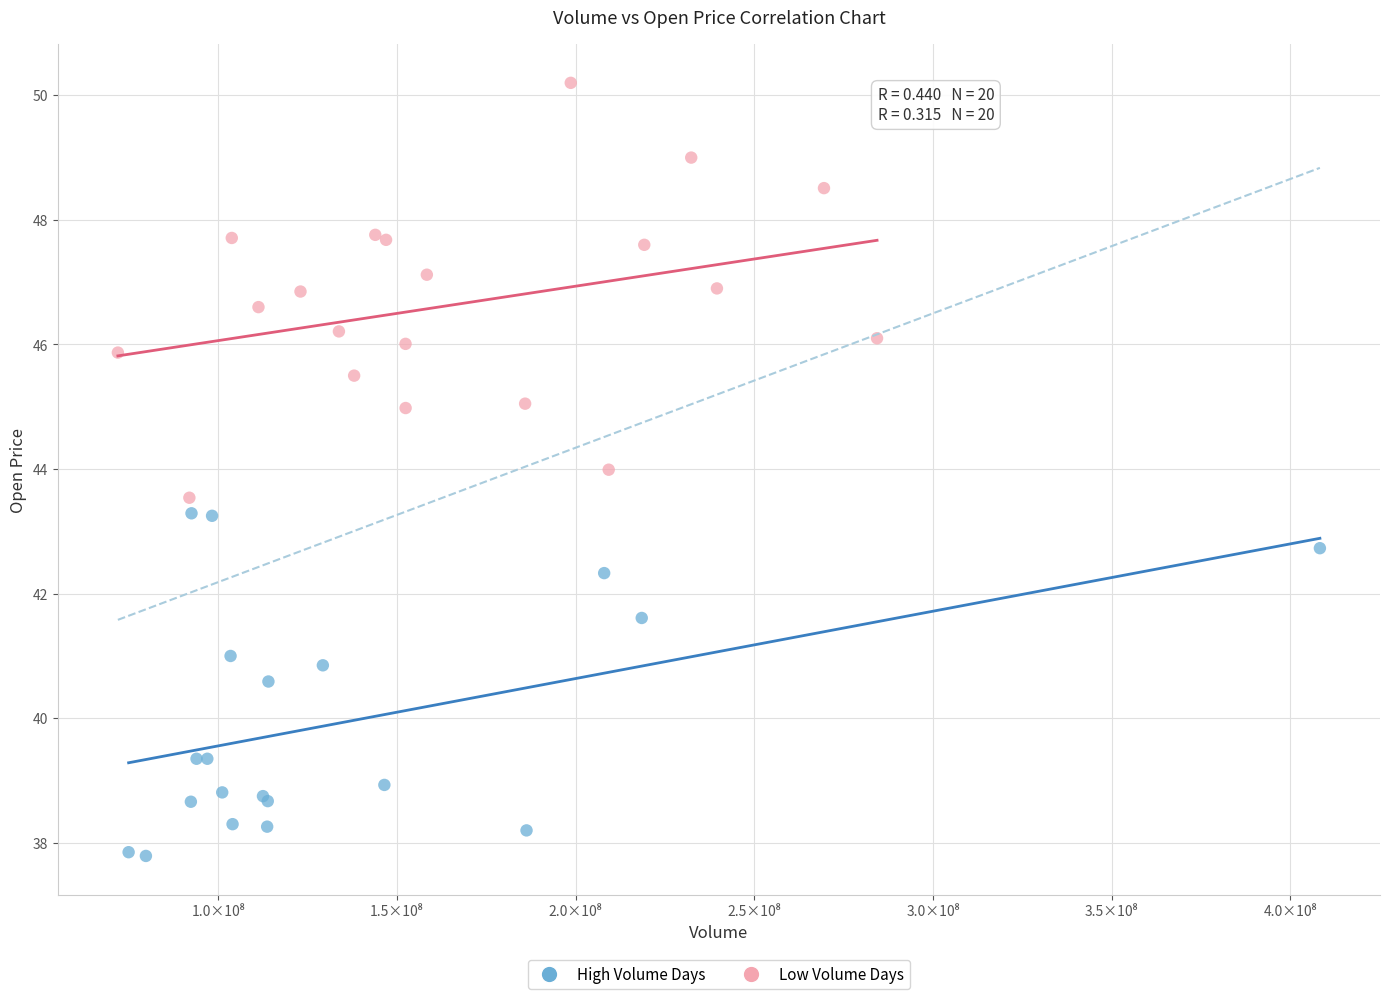

What are all the series names shown in the legend?

High Volume Days, Low Volume Days